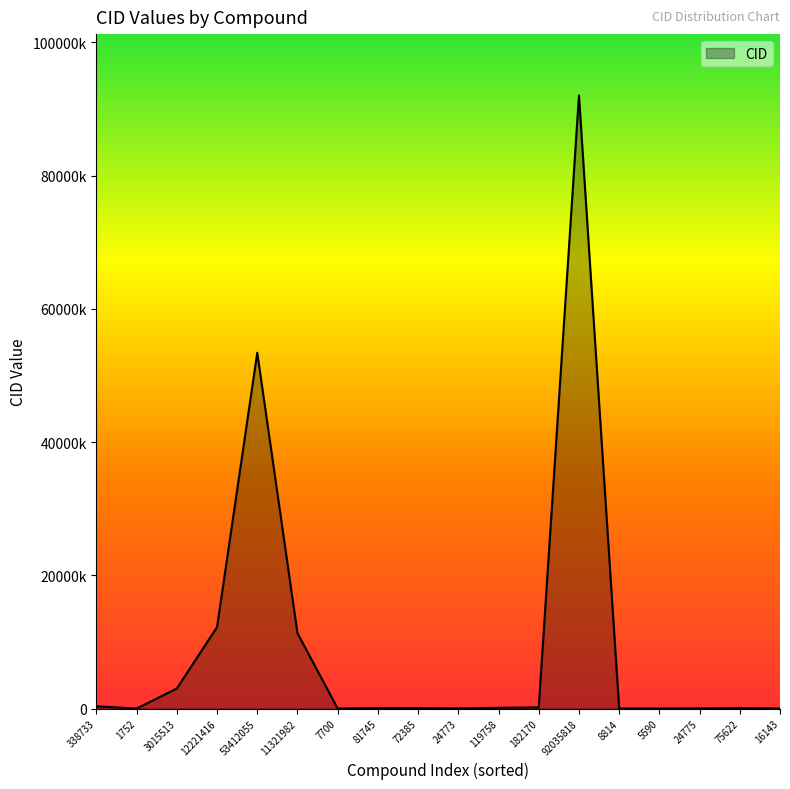

Reading left to right, list all the values displayed in this chart.

338733	1752	3015513	12221416	53412055	11321982	7700	81745	72385	24773	119758	182170	92035818	8814	5590	24775	75622	16143